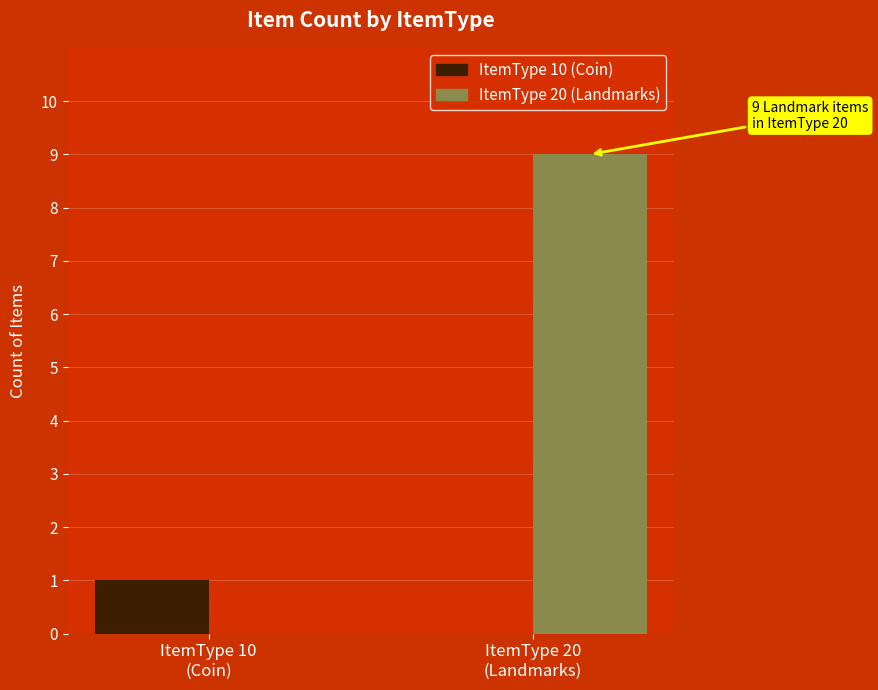

What is the approximate value of ItemType 10 (Coin) at ItemType 10
(Coin)?

1